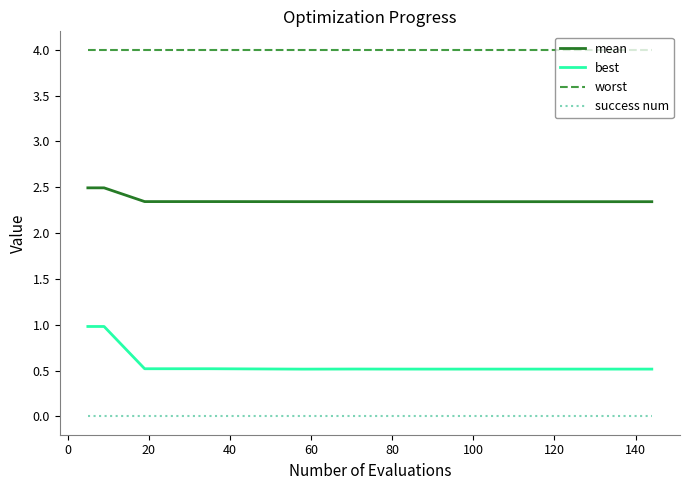

List the series in order of their peak value, lowest first.

success num, best, mean, worst